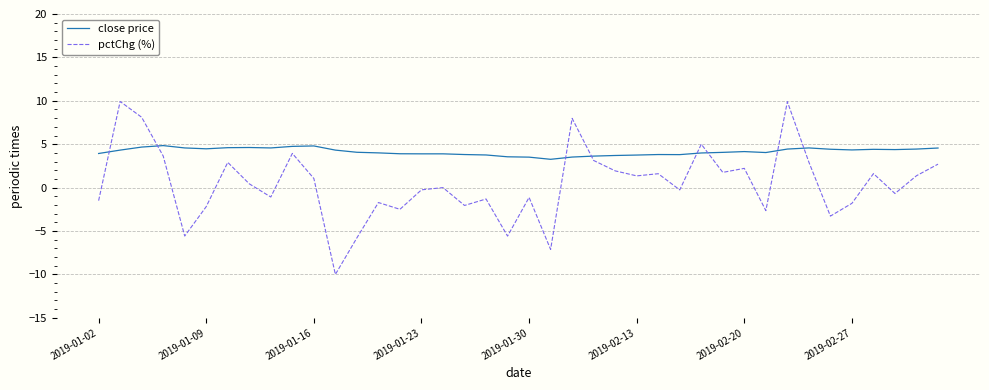

What is the sum of all pctChg (%) values?

17.0